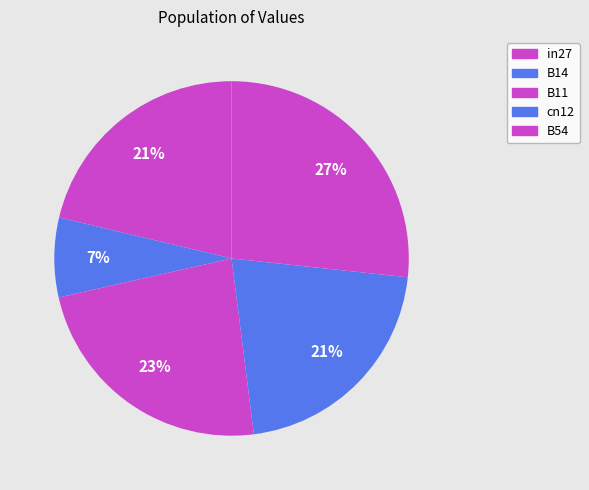

Rank the categories by value from lowest to highest.

B14, in27, cn12, B11, B54